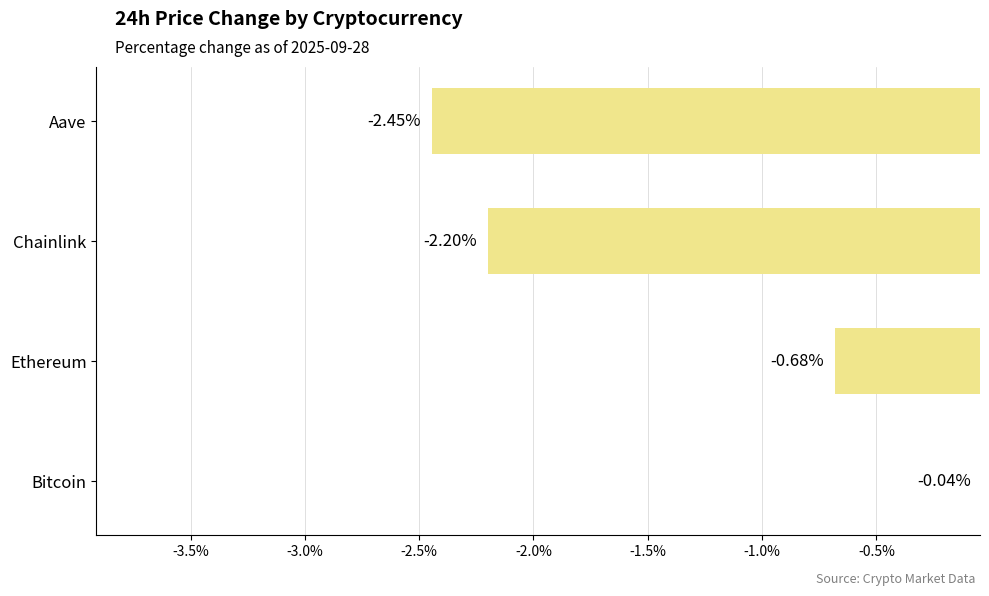

Between Ethereum and Aave, which is larger?

Ethereum